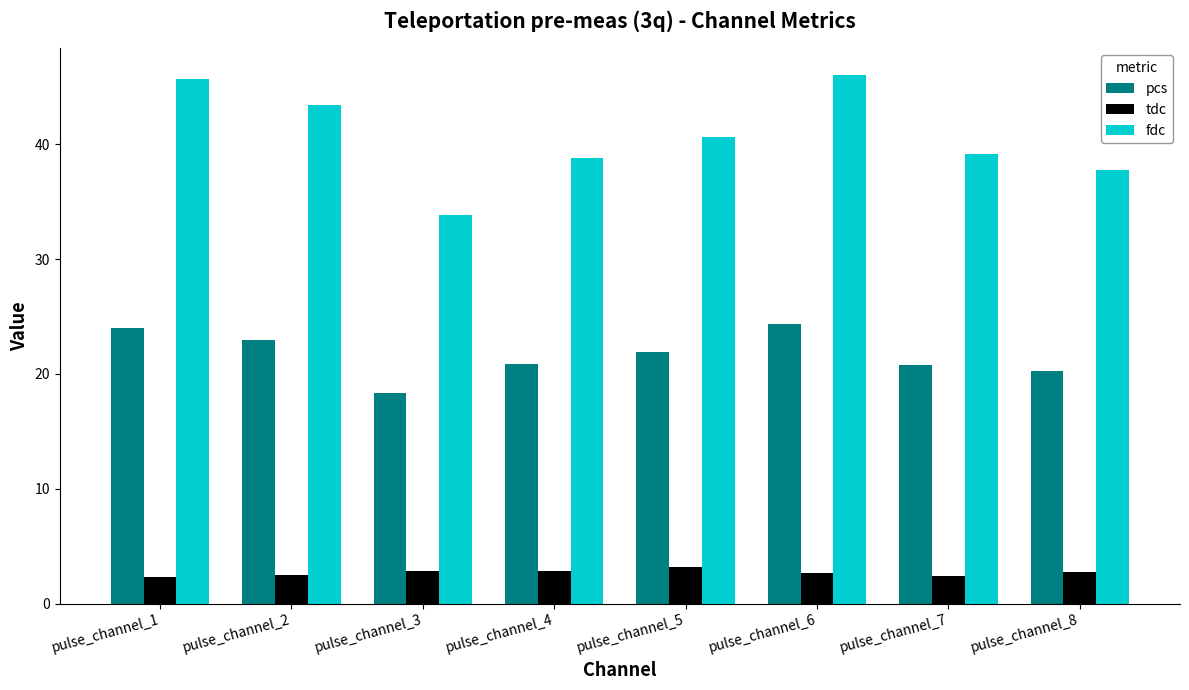

Read the tdc value at pulse_channel_2.

2.5